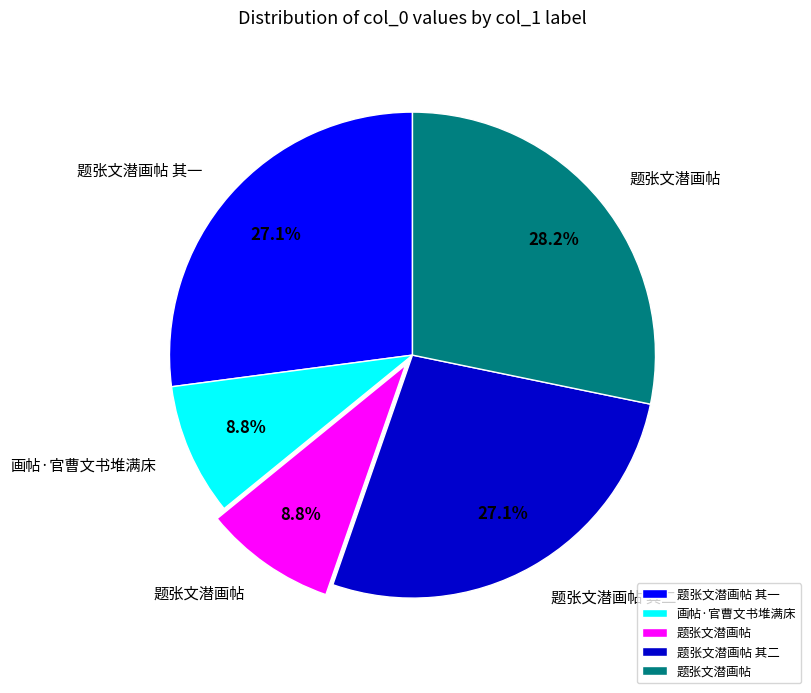

How many segments does this pie chart have?

5